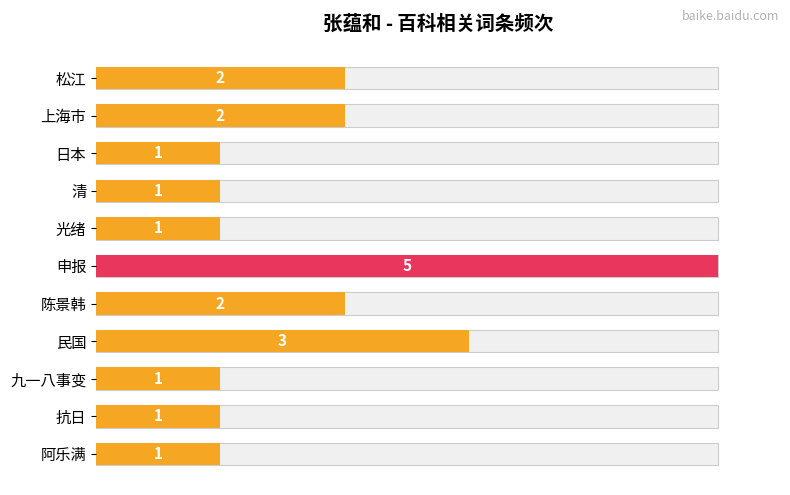

What is the sum of all values?

20